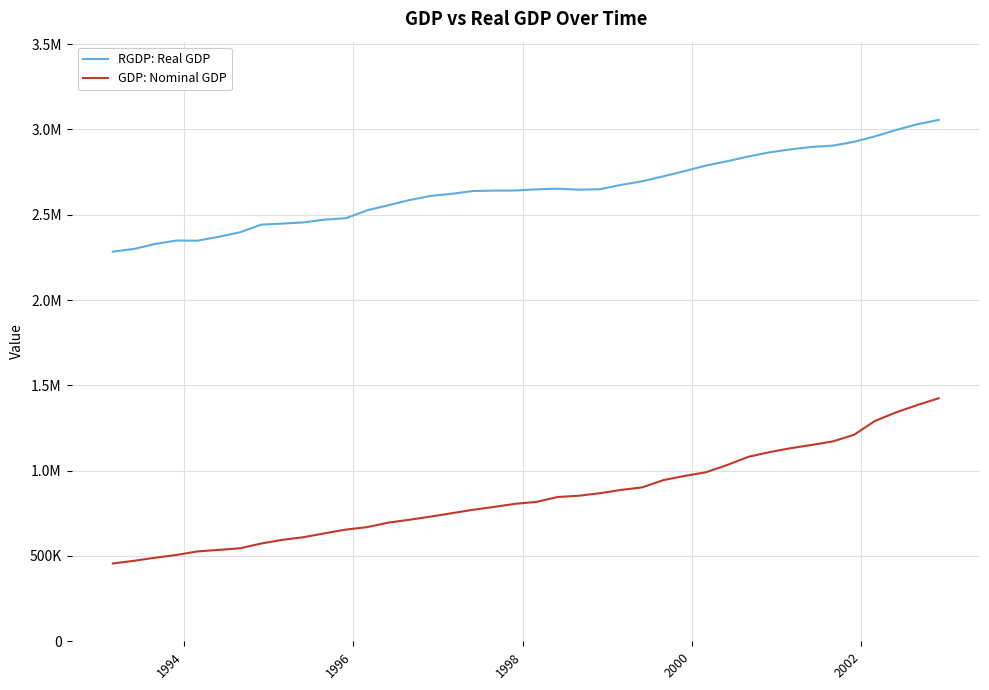

What are all the series names shown in the legend?

RGDP: Real GDP, GDP: Nominal GDP